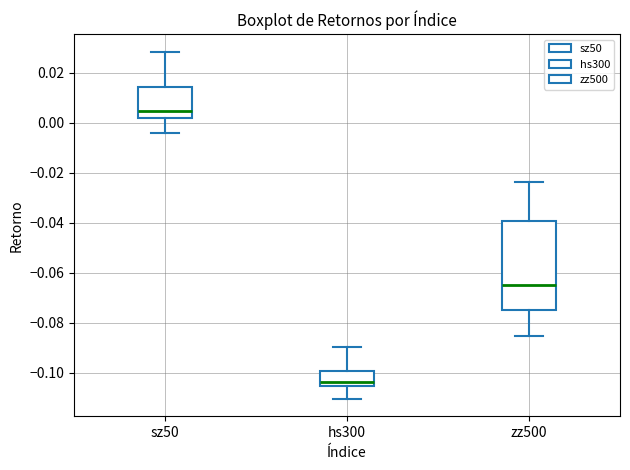

Which box's median line is the highest?

sz50